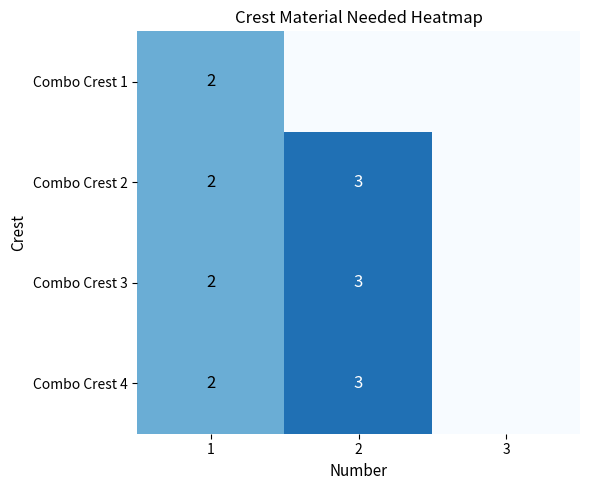

The value of Combo Crest 2 at 1 is 2. True or false?

True